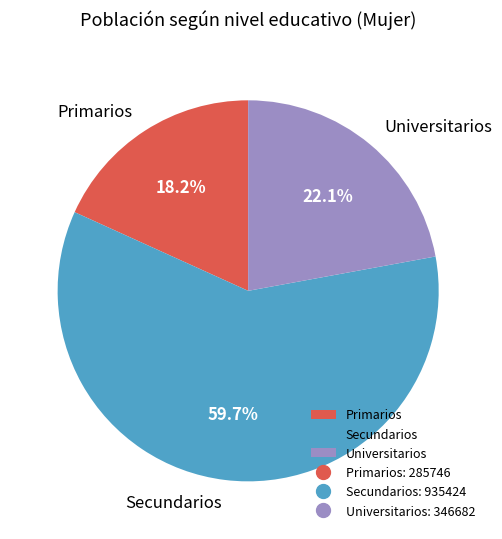

How many segments does this pie chart have?

3